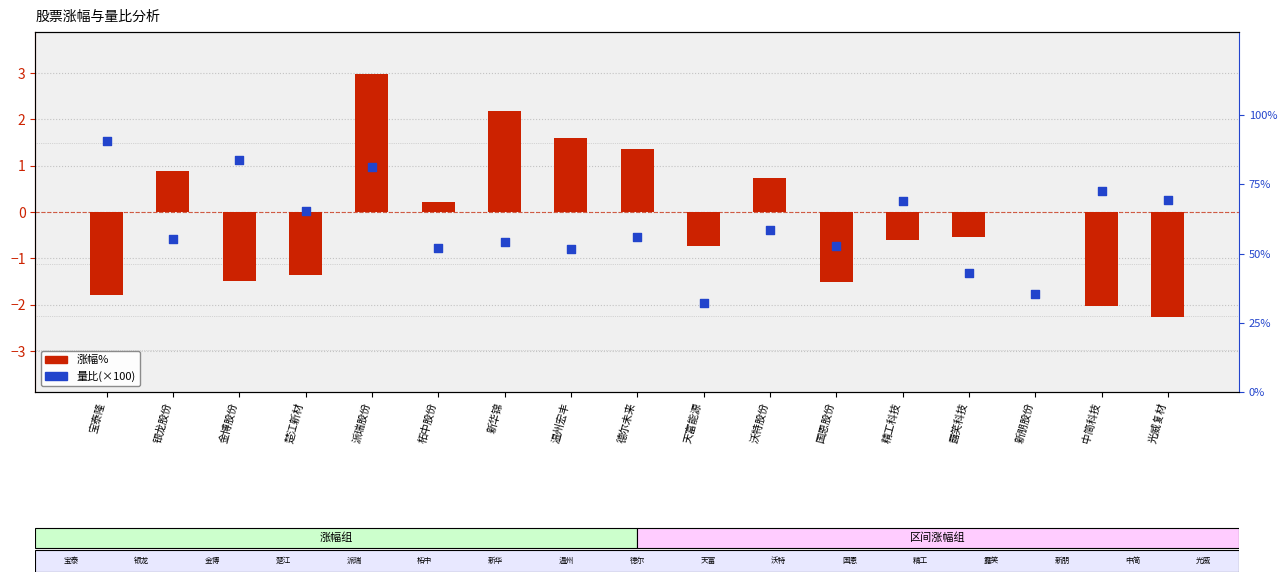

Which series has the largest Y range (max minus min)?

量比(×100)